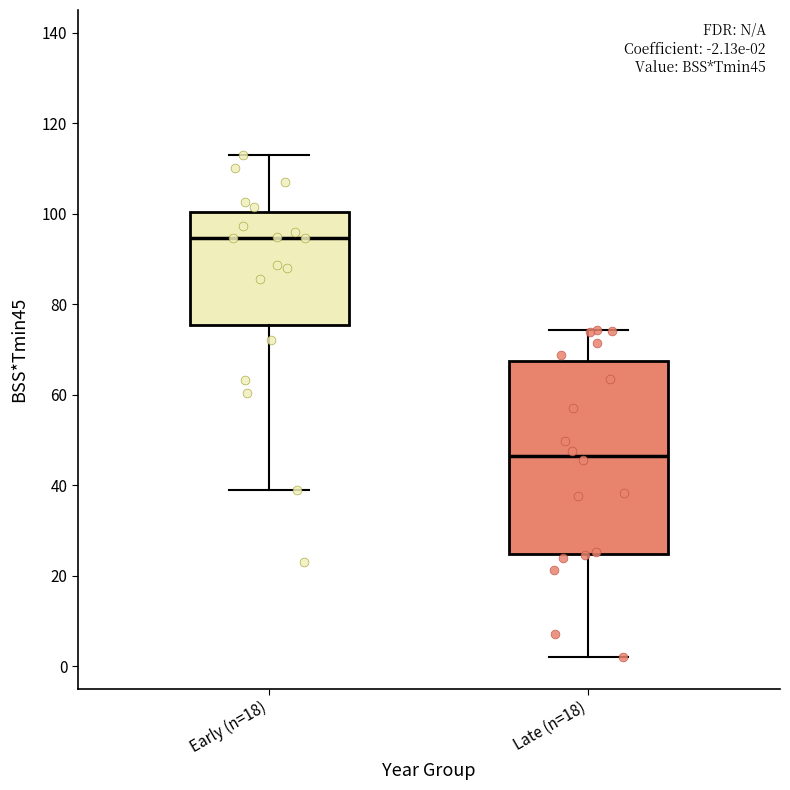

Which box has the highest median line?

Early (n=18)